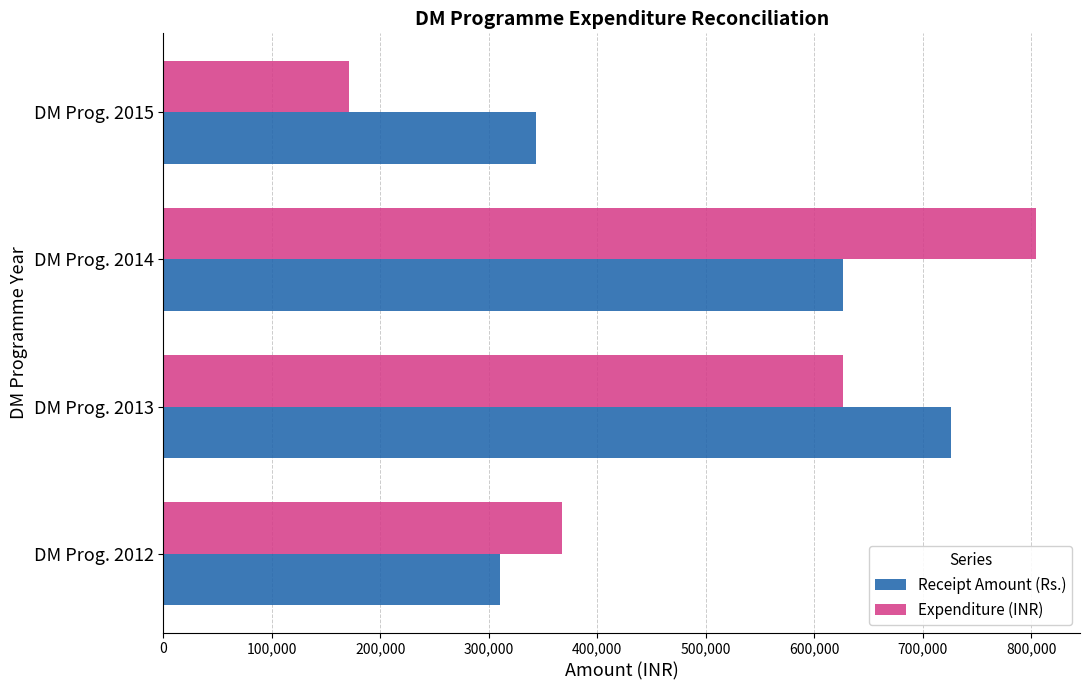

At how many categories does at least one series exceed 227659?

4